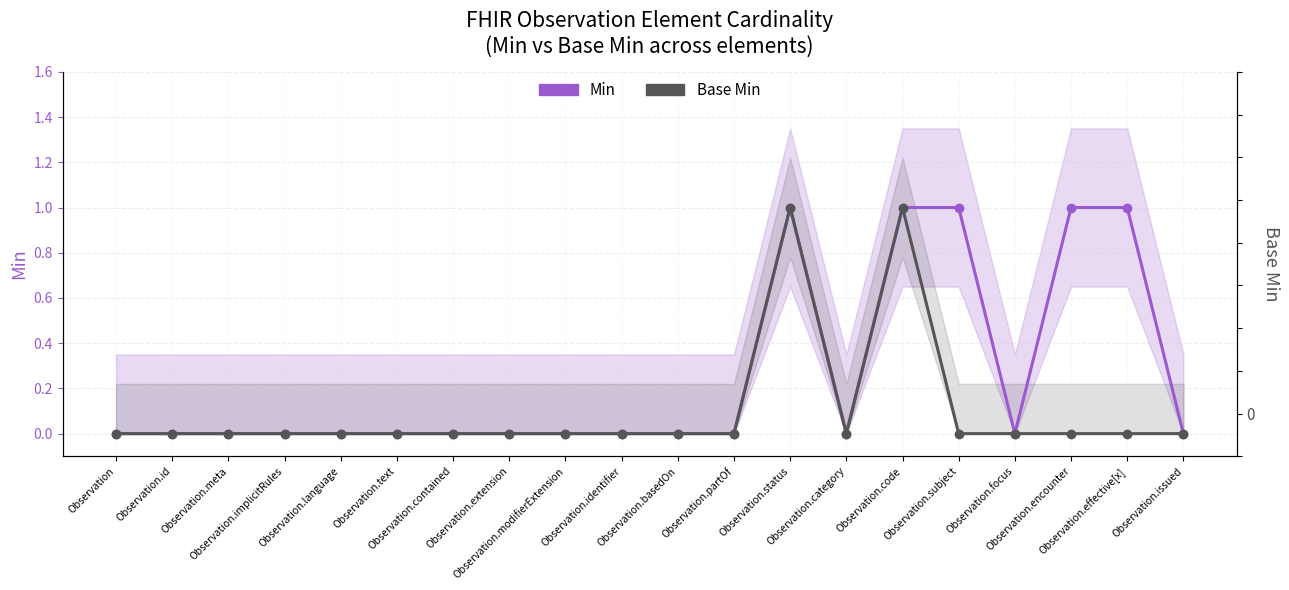

True or false: Base Min has a value of 0 at Observation.

False